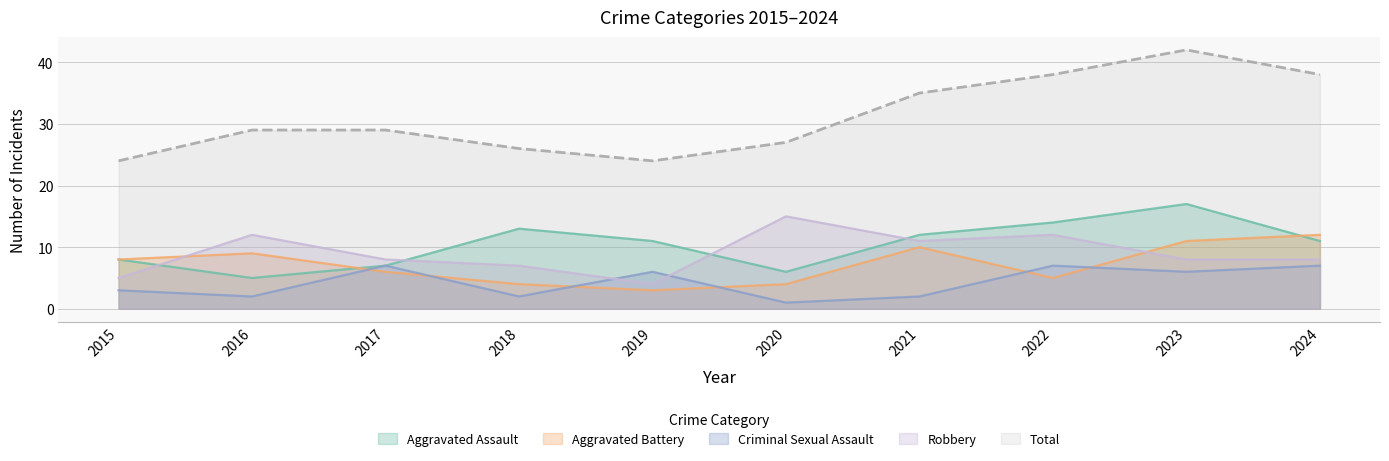

What is the spread (max minus min) of values at 2015?

21